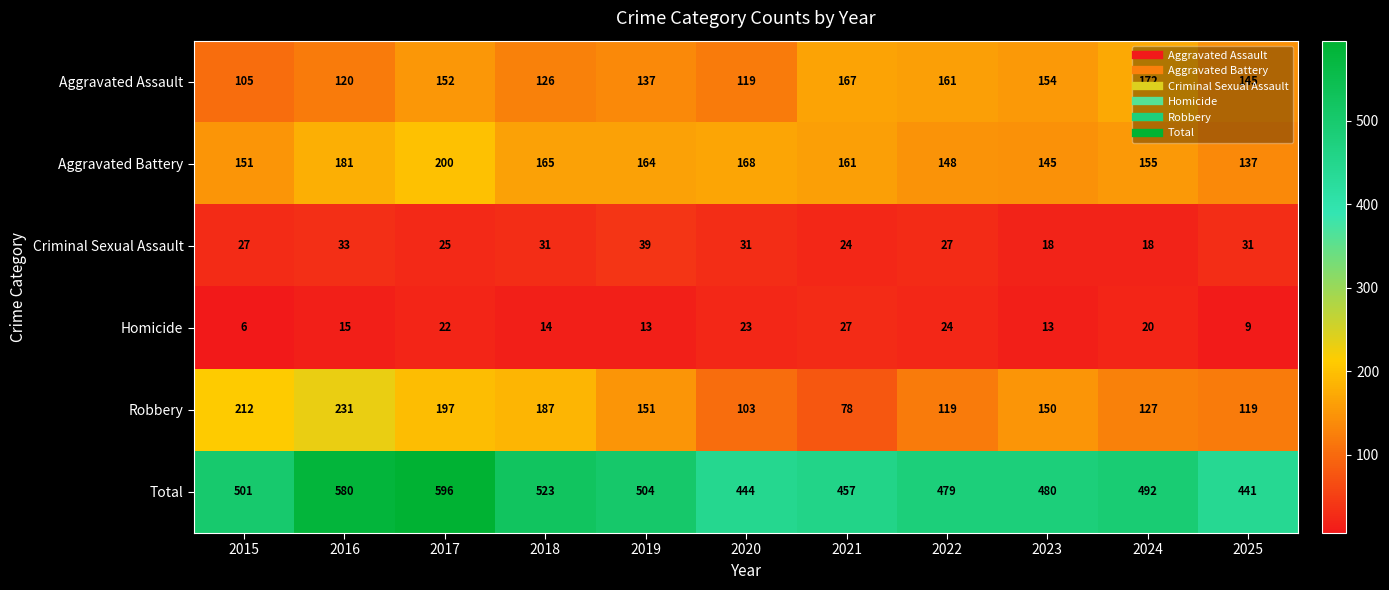

Is it true that Aggravated Assault equals 222 at 2019?

False